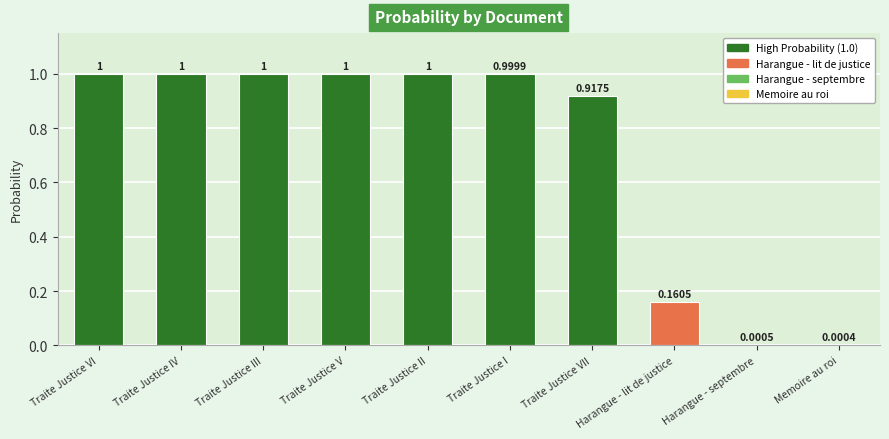

Approximately how many times larger is the value at Traite Justice I compared to Traite Justice II?

1.0